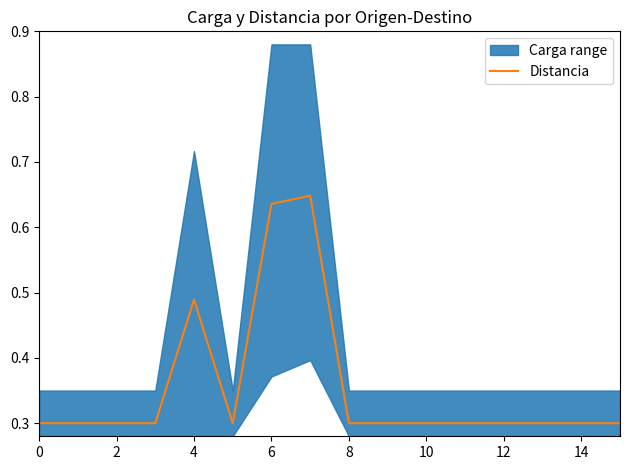

How many interior local valleys (lower than both neighbors) does the data have?

1